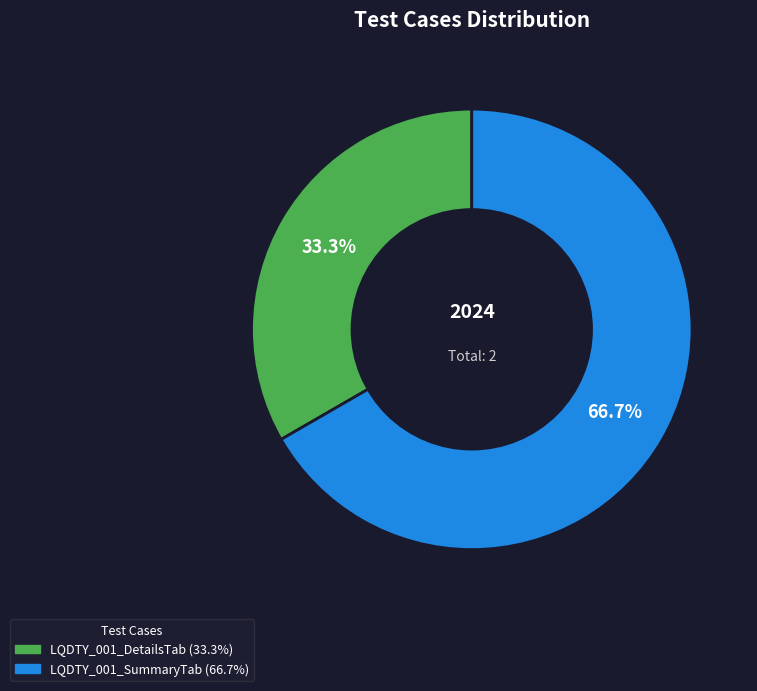

Which has a higher value, LQDTY_001_SummaryTab or LQDTY_001_DetailsTab?

LQDTY_001_SummaryTab